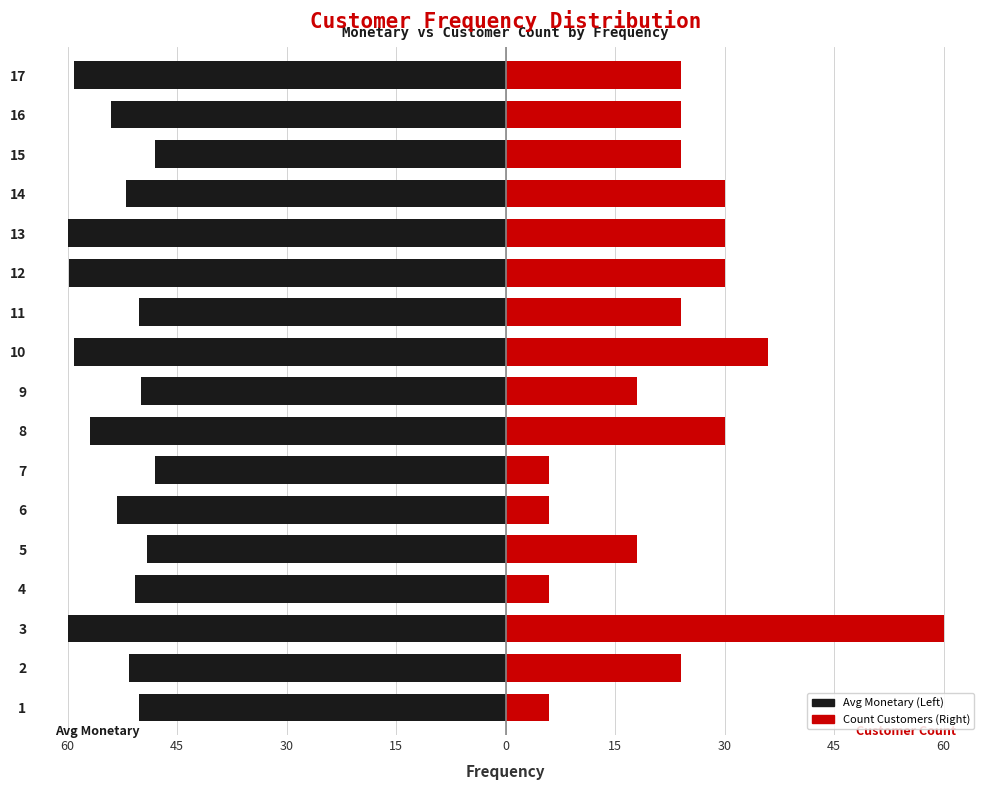

What is the difference between the maximum and minimum values in the Avg Monetary (Left) series?

12.0